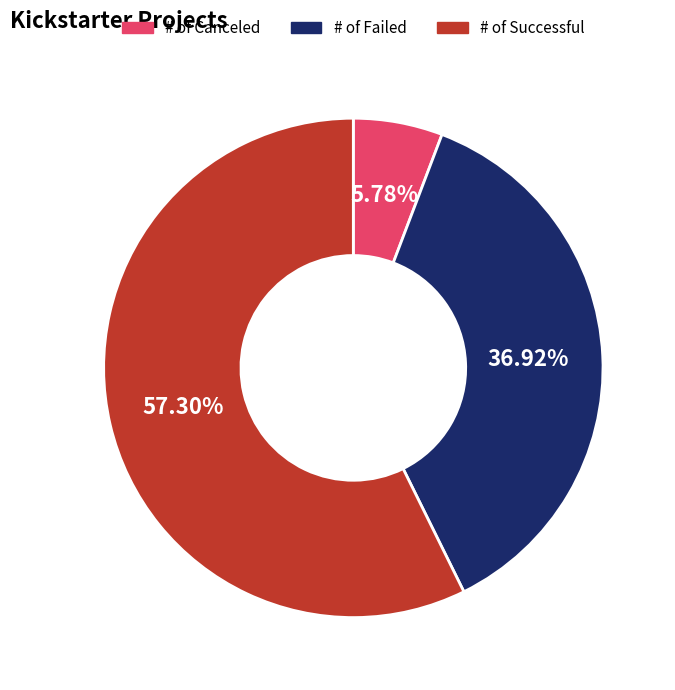

Which category accounts for the majority?

# of Successful